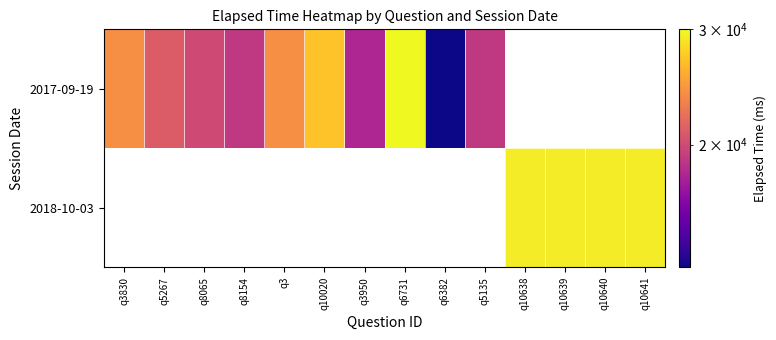

How many data points in 2017-09-19 are less than 24000?

6